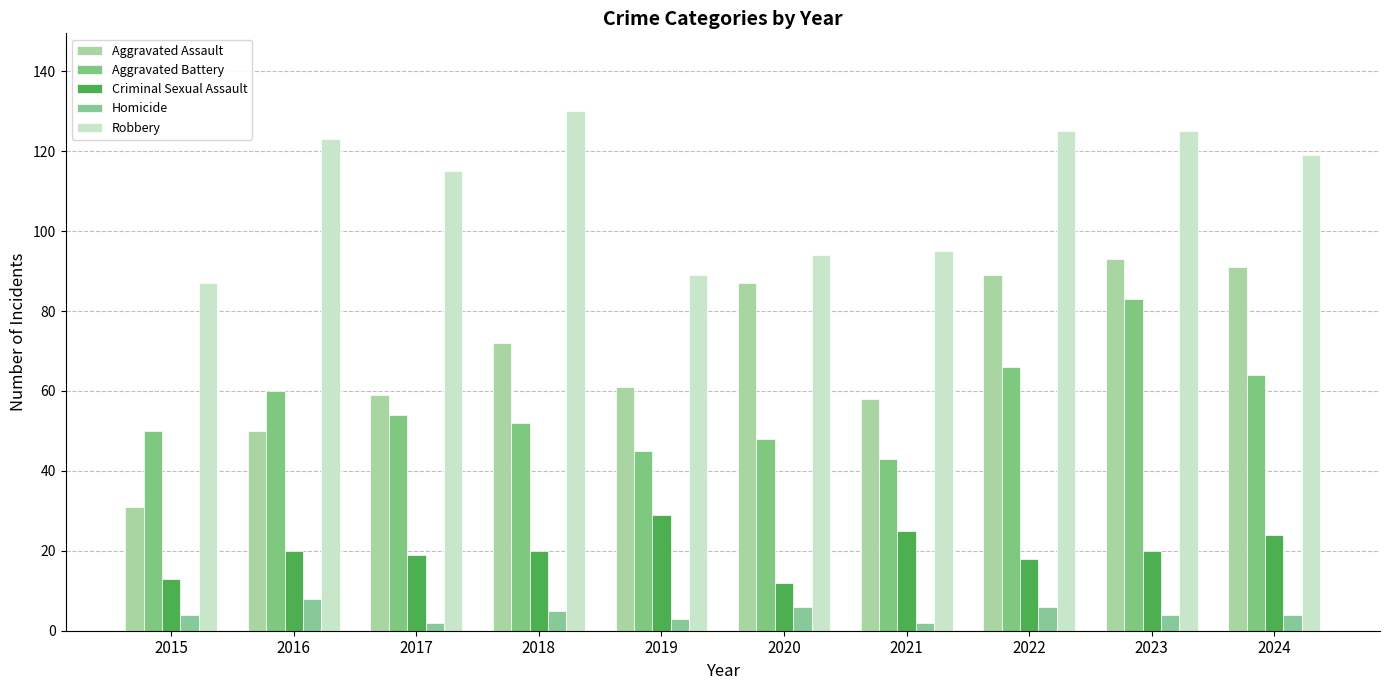

What is the average value of the Homicide series?

4